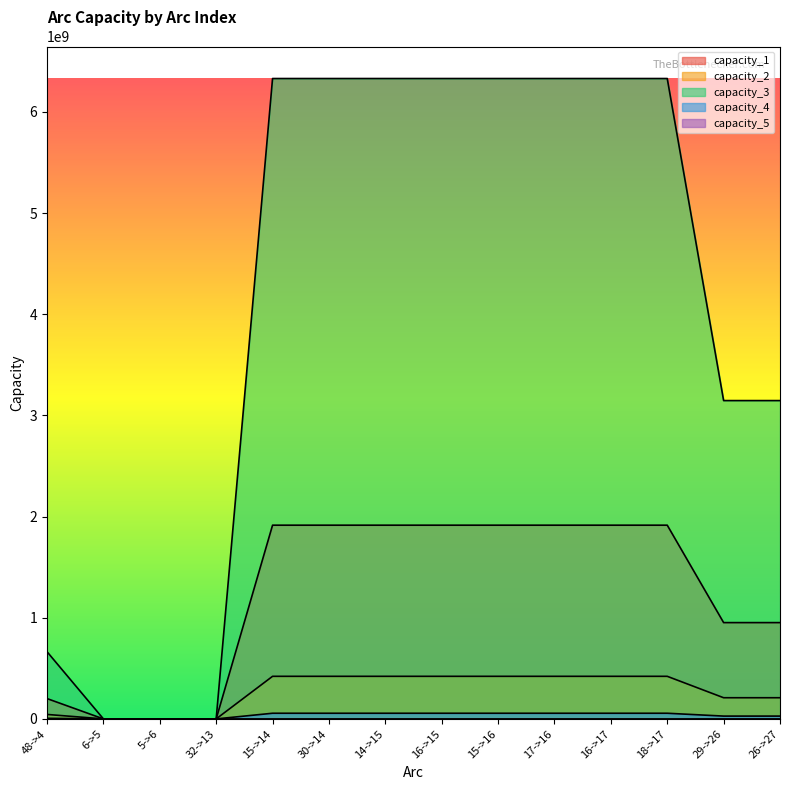

At how many categories does at least one series exceed 2918877563?

10